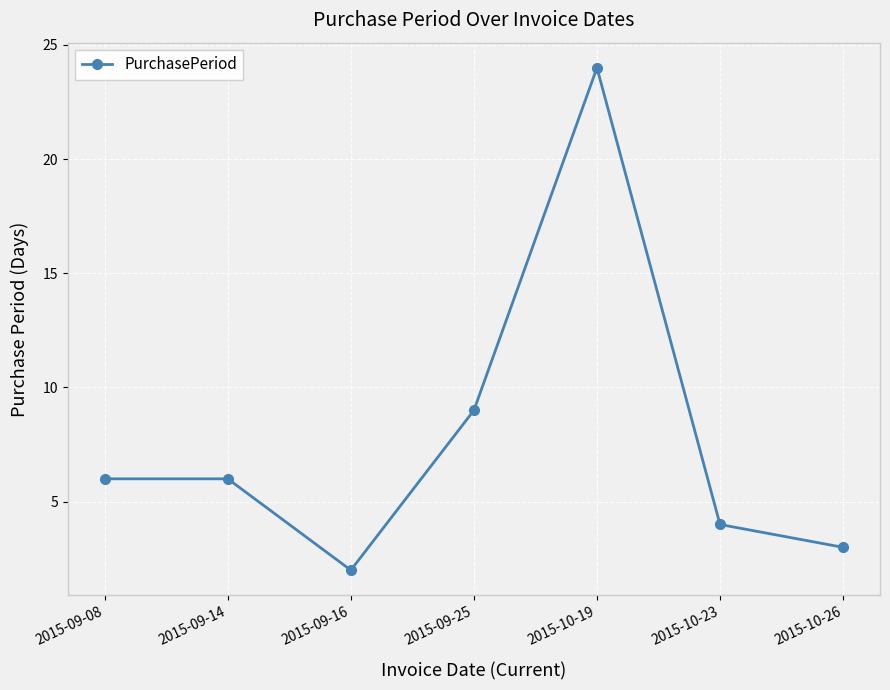

What is the maximum value shown in the chart?

24